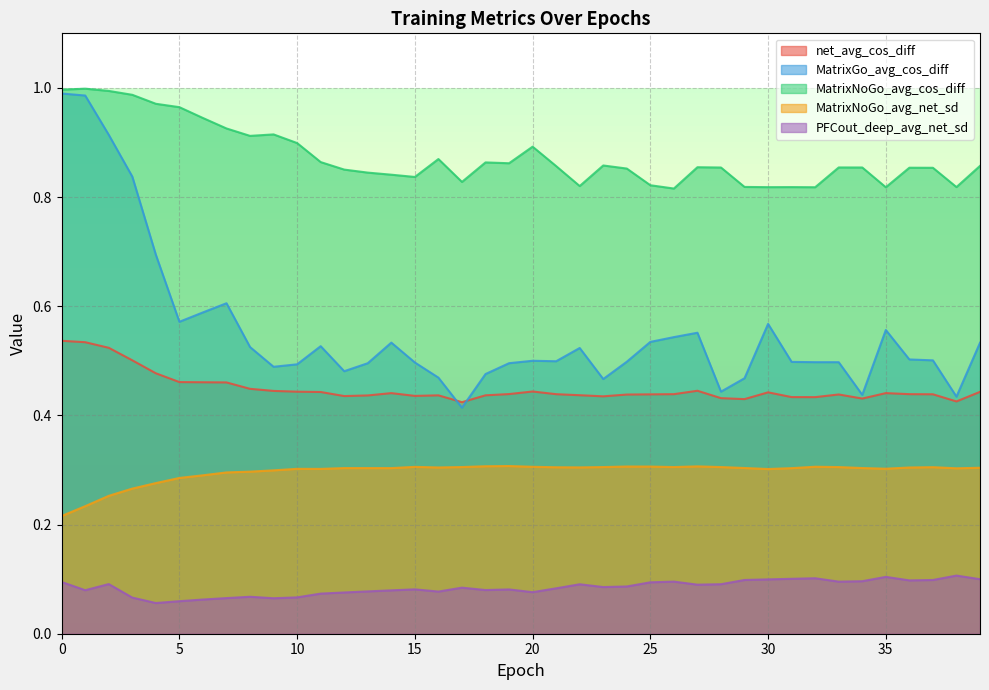

What are all the series names shown in the legend?

net_avg_cos_diff, MatrixGo_avg_cos_diff, MatrixNoGo_avg_cos_diff, MatrixNoGo_avg_net_sd, PFCout_deep_avg_net_sd